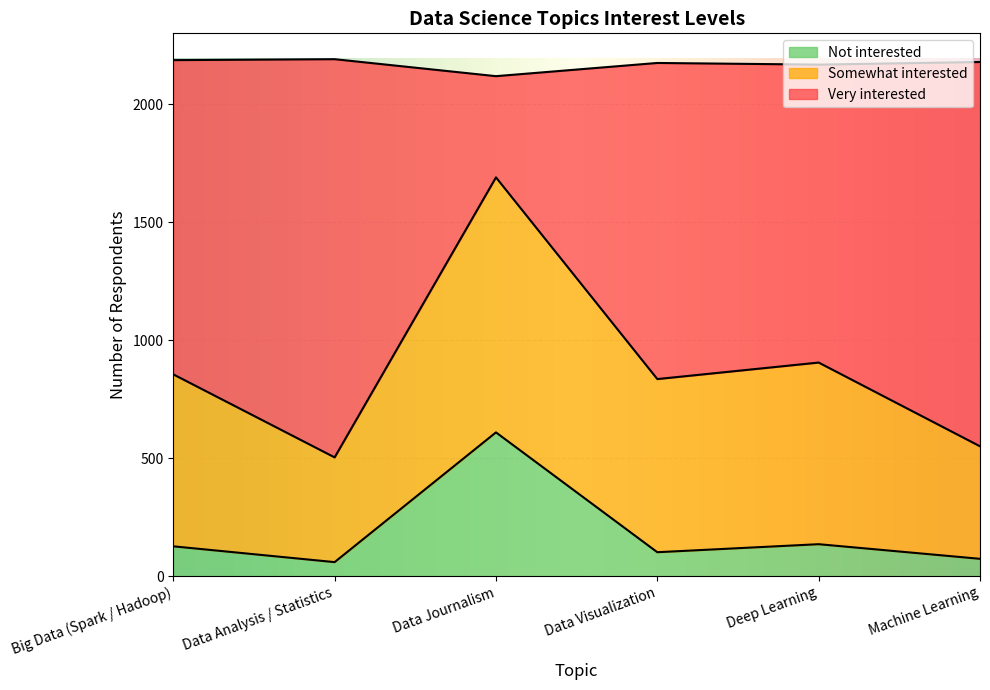

How many interior local valleys does the Not interested series have?

2